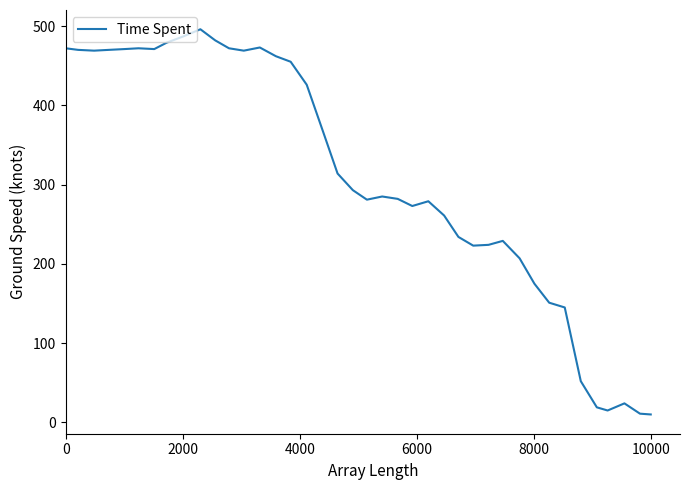

What is the maximum value shown in the chart?

496